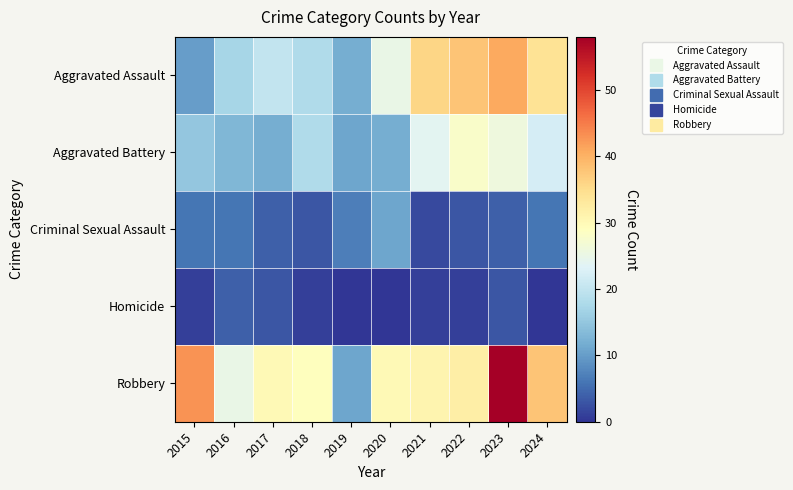

How many series are shown in this chart?

5